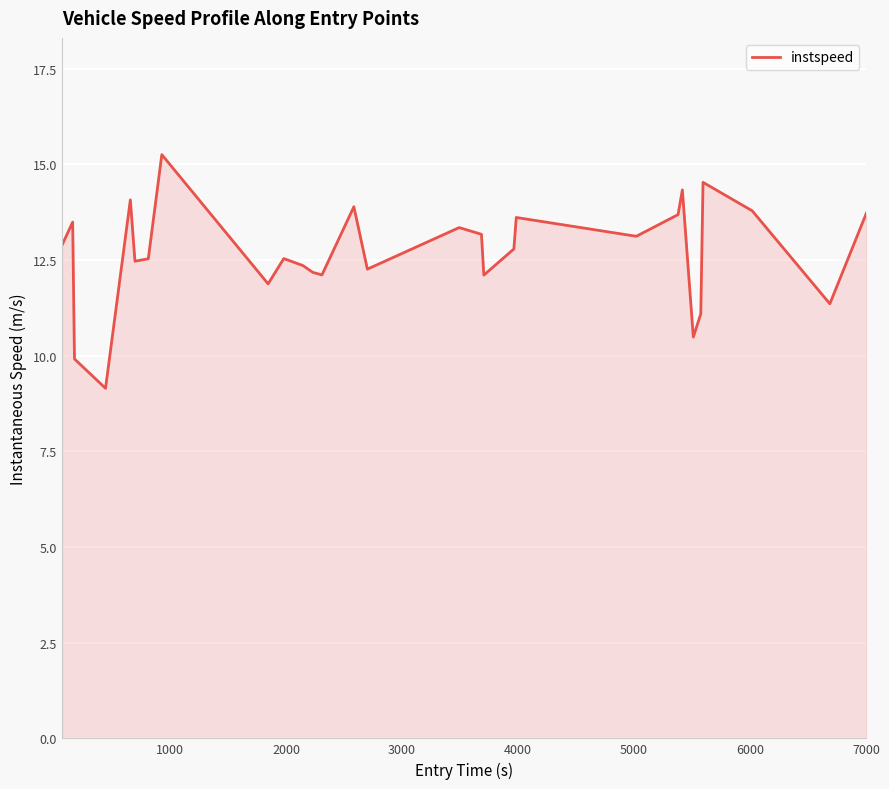

What is the difference between the maximum and minimum values?

6.1